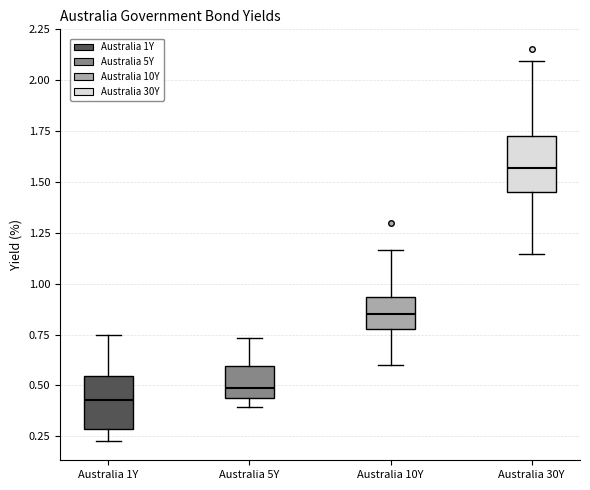

Reading left to right, read every box against the y-axis: the position of its median line, the range the box covers, and the ends of its whiskers. The values are not printed on the chart, so give them approximately, as read against the axis.

Australia 1Y: median 0.45, box 0.30 to 0.55, whiskers 0.25 to 0.75
Australia 5Y: median 0.50, box 0.45 to 0.60, whiskers 0.40 to 0.75
Australia 10Y: median 0.85, box 0.75 to 0.95, whiskers 0.60 to 1.15
Australia 30Y: median 1.55, box 1.45 to 1.75, whiskers 1.15 to 2.10